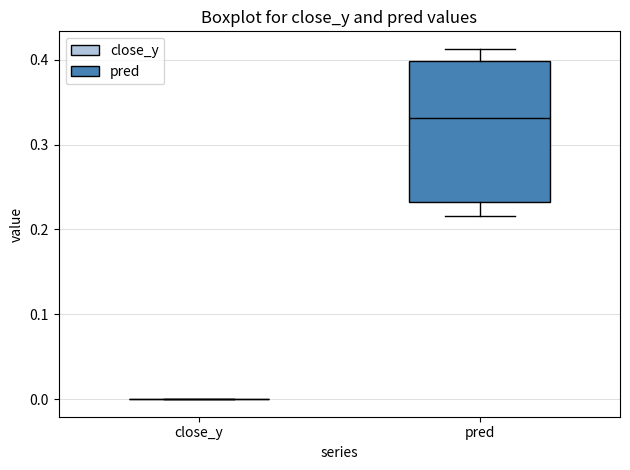

Reading left to right, read every box against the y-axis: the position of its median line, the range the box covers, and the ends of its whiskers. The values are not printed on the chart, so give them approximately, as read against the axis.

close_y: box collapsed to a line at 0.00, whiskers 0.00 to 0.00
pred: median 0.33, box 0.23 to 0.40, whiskers 0.22 to 0.41